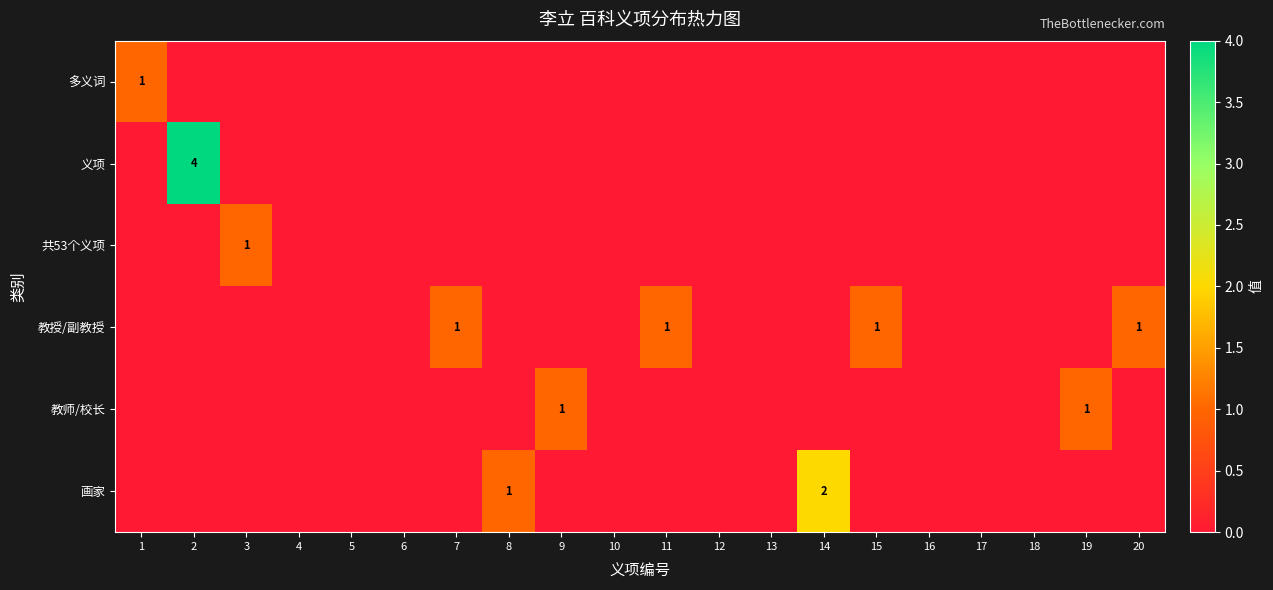

Which series has the widest spread of values?

义项